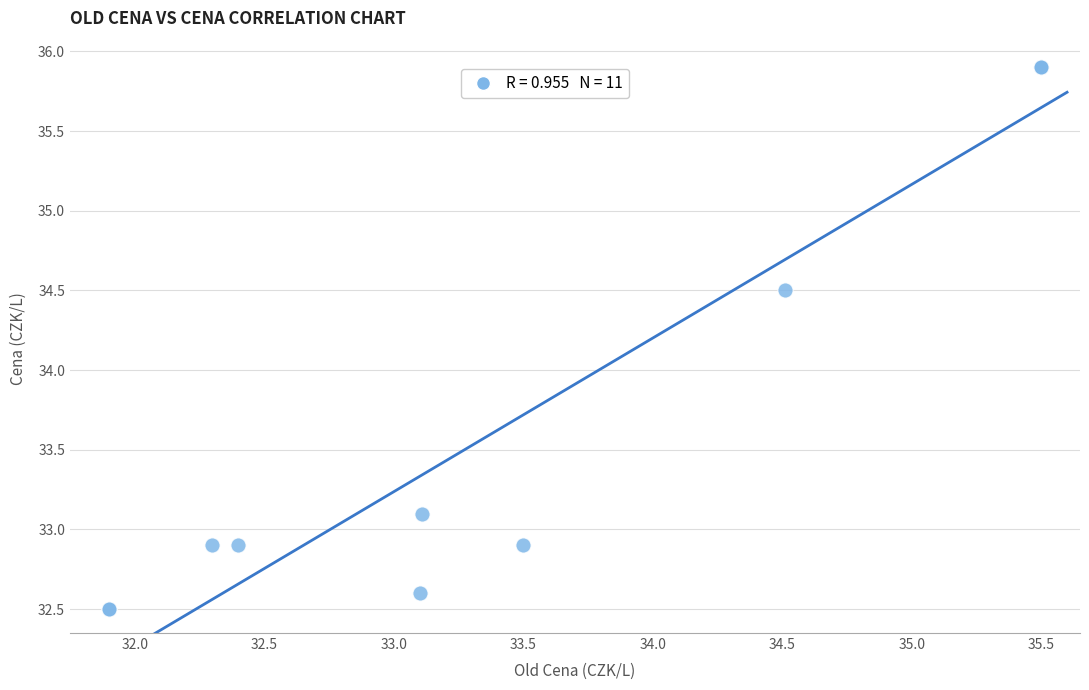

What Y value in the scatter plot is closest to 34?

34.5